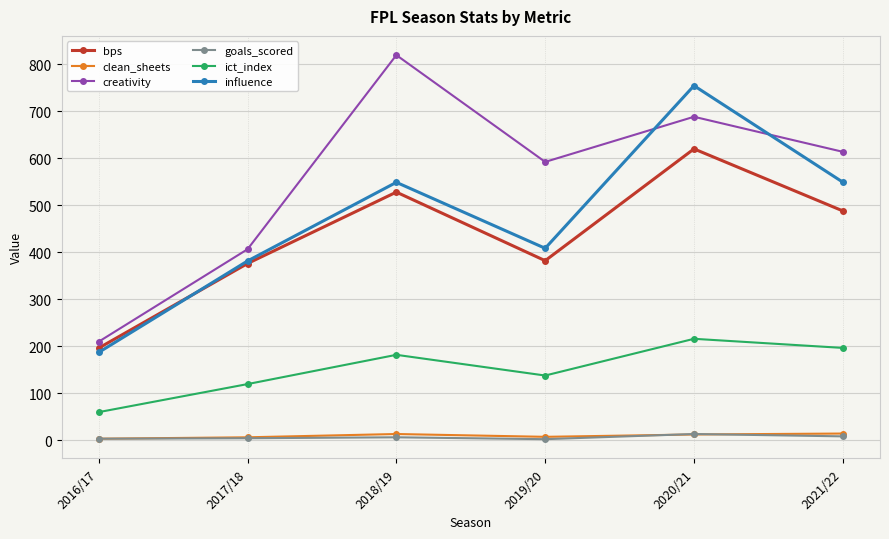

At which label does bps reach its peak?

2020/21